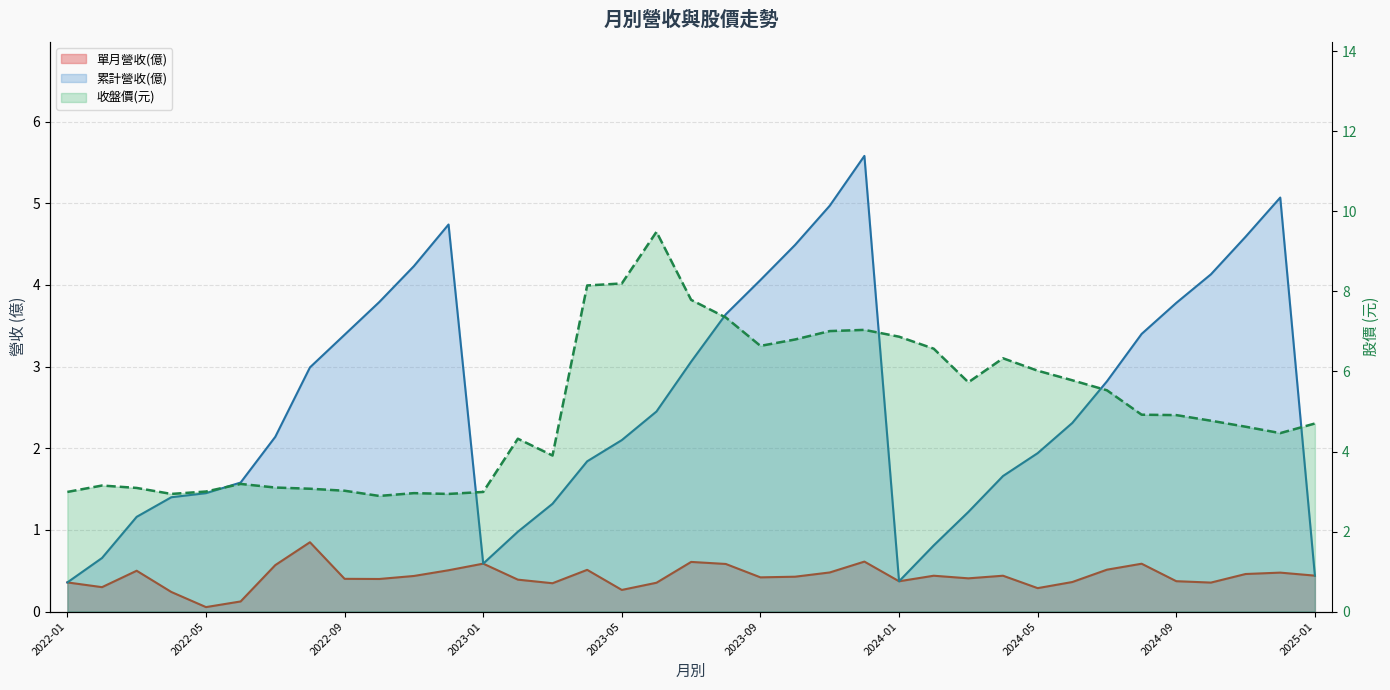

True or false: 單月營收(億) and 累計營收(億) intersect in this chart.

False